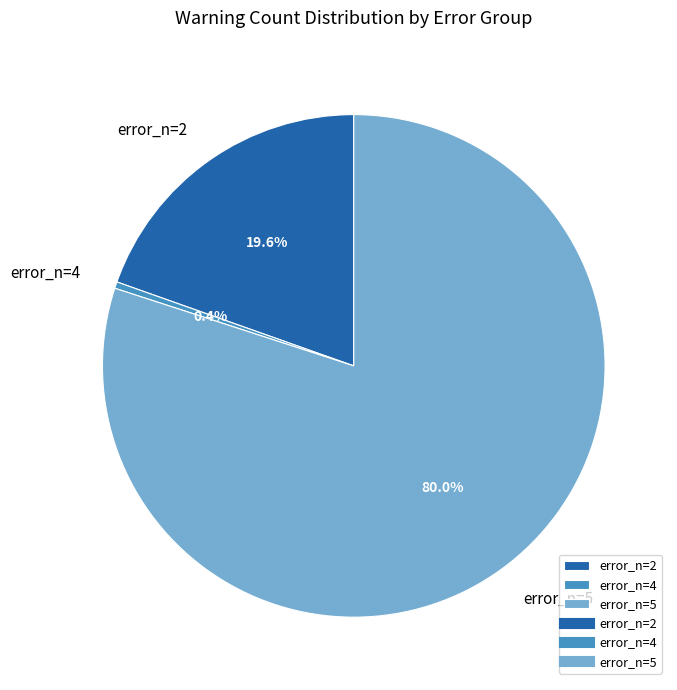

Rank the categories by value from highest to lowest.

error_n=5, error_n=2, error_n=4